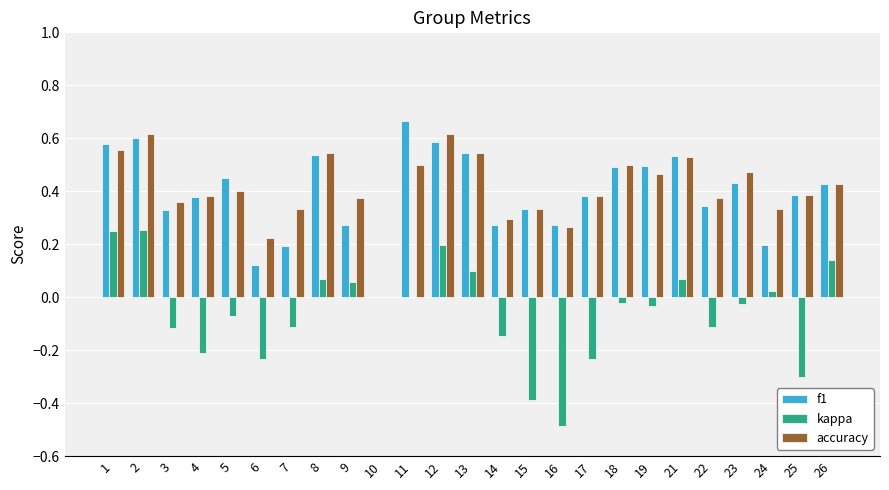

Is the value of f1 at 2 greater than the value of kappa at 11?

Yes